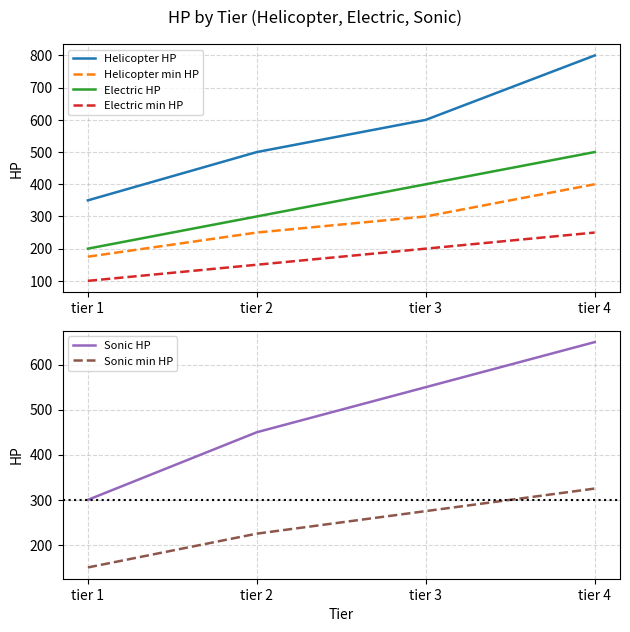

True or false: Helicopter HP and Electric HP intersect in this chart.

False